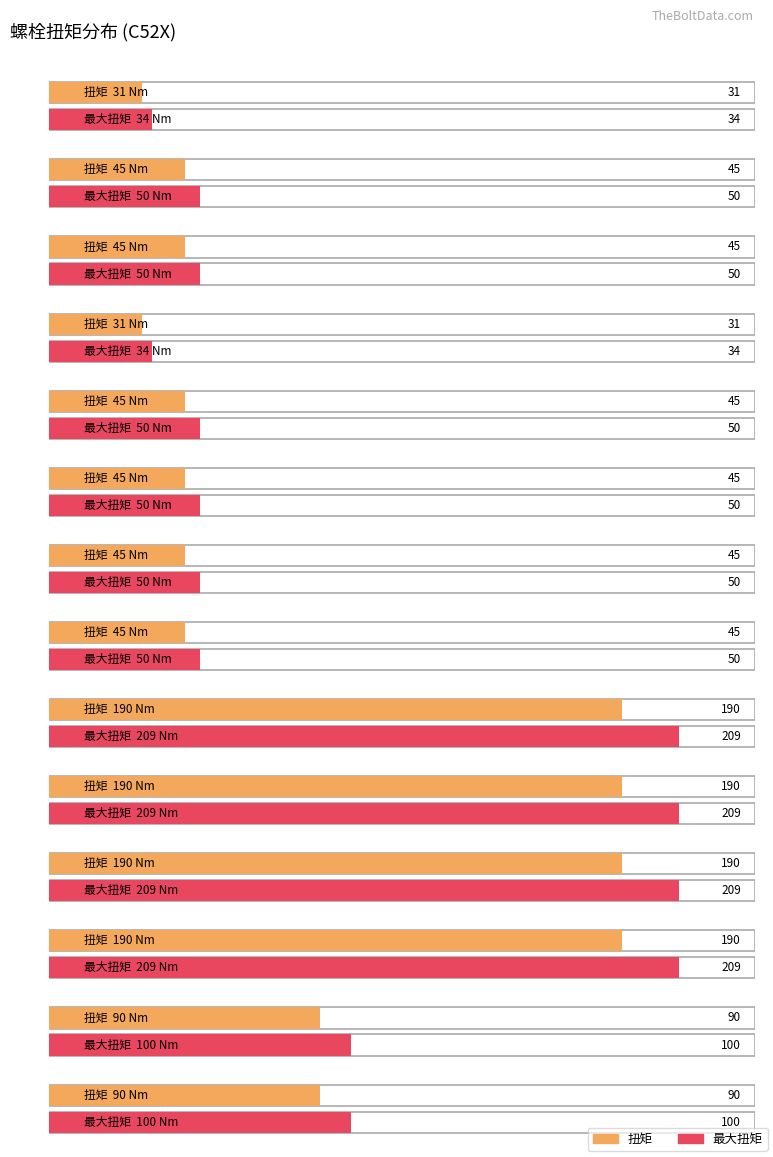

How many data points does each series have?

14